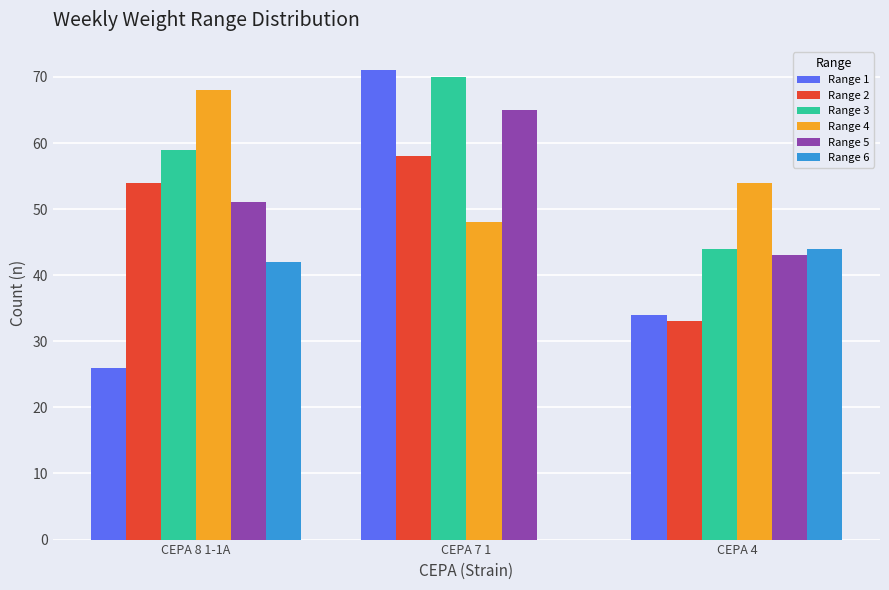

Which series changed the most between CEPA 7 1 and CEPA 4?

Range 6